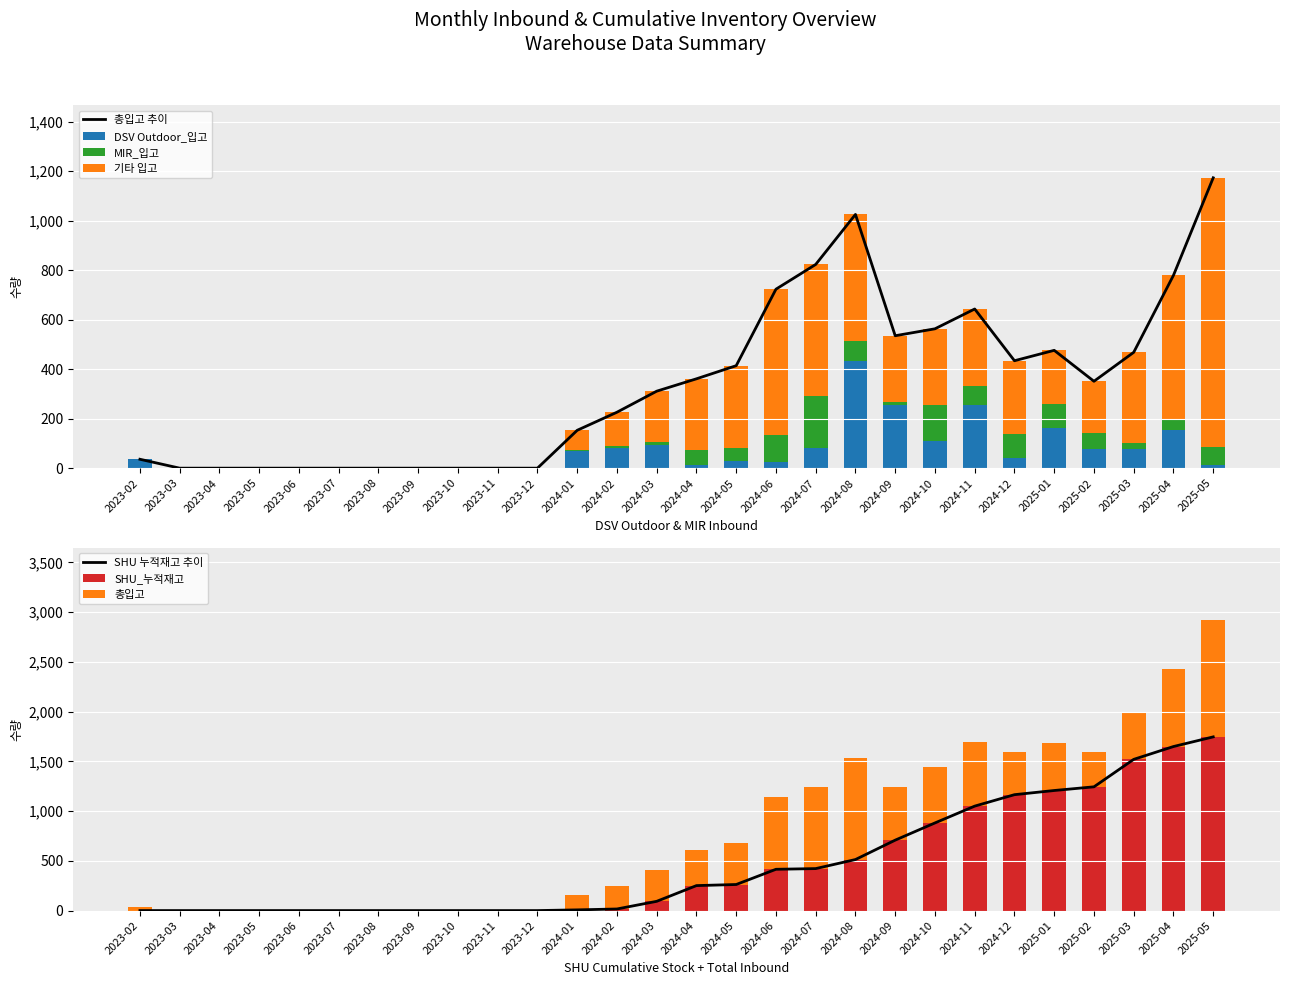

Are the bars horizontal?

No